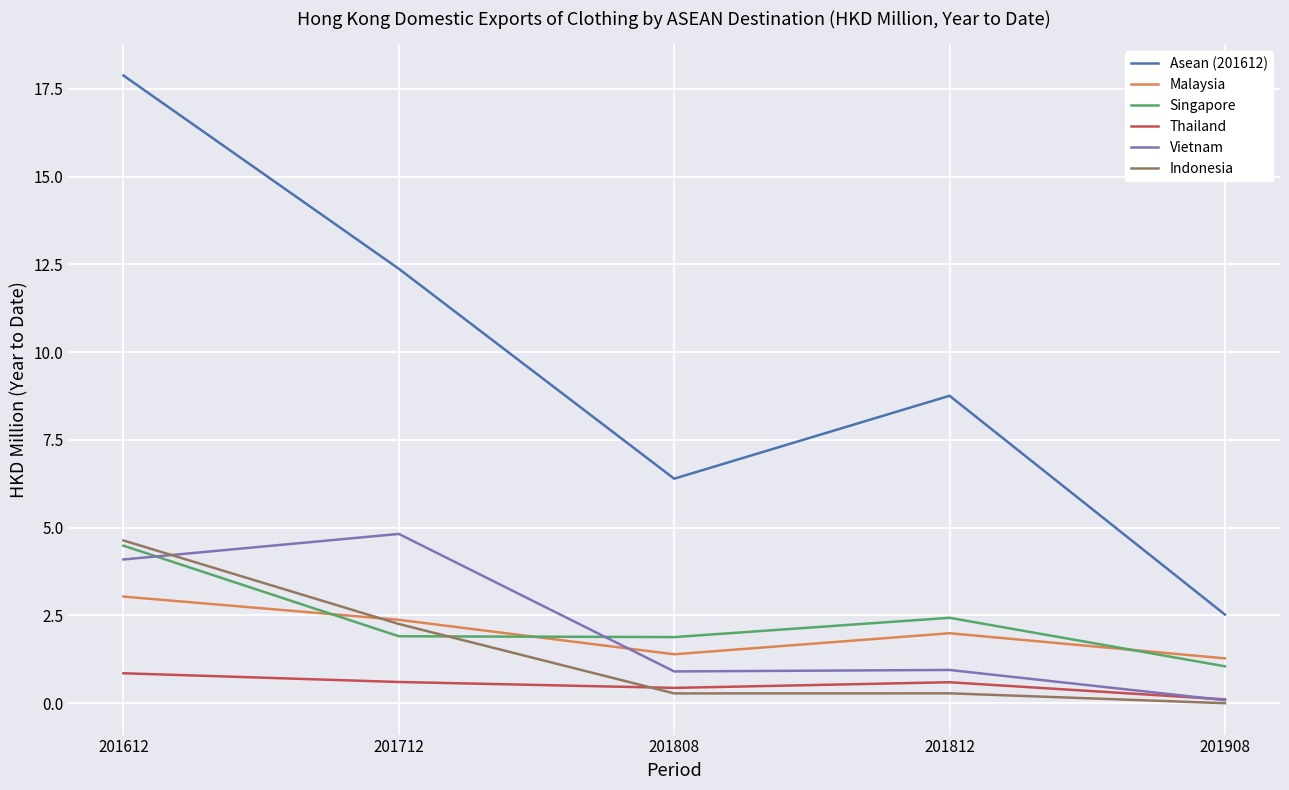

The value of Thailand at 201612 is 0.9. True or false?

True